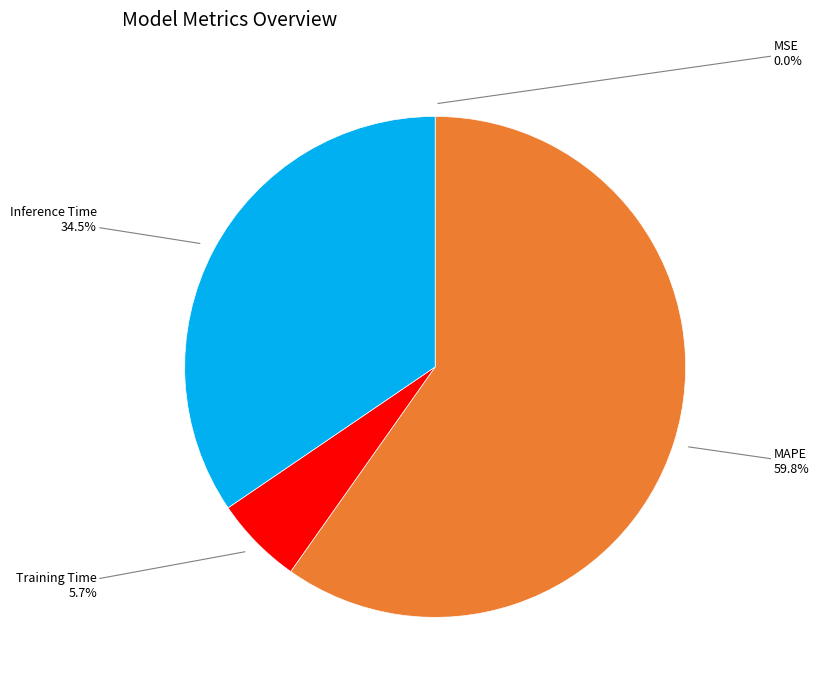

Does MAPE account for over 50% of the chart?

Yes